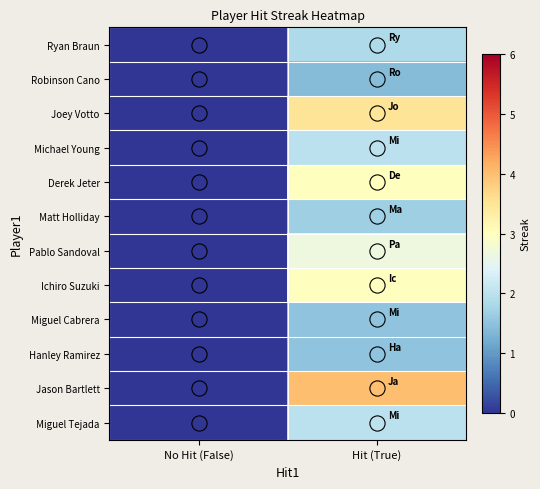

Rank the series at Hit (True) from lowest to highest value.

Robinson Cano, Miguel Cabrera, Hanley Ramirez, Matt Holliday, Ryan Braun, Michael Young, Miguel Tejada, Pablo Sandoval, Derek Jeter, Ichiro Suzuki, Joey Votto, Jason Bartlett